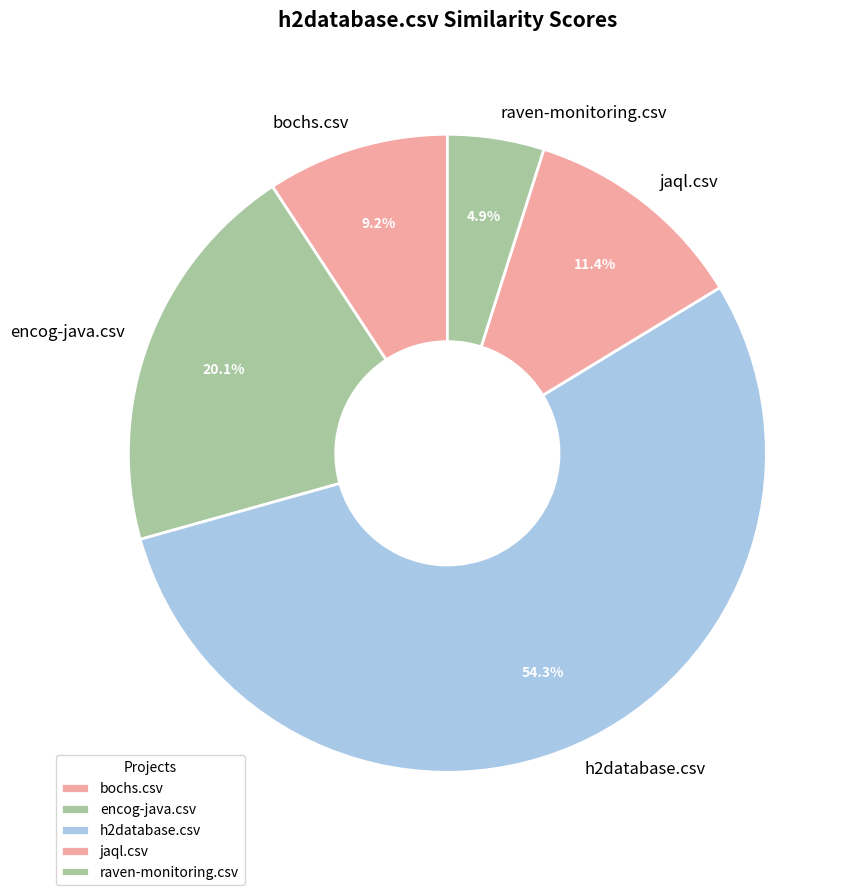

Which slice represents more than half of the pie?

h2database.csv